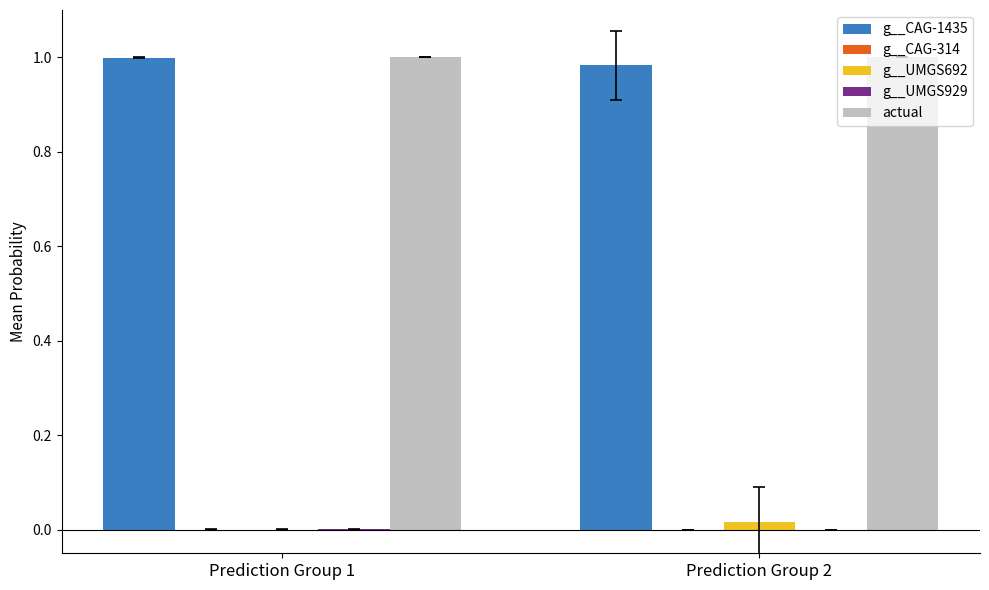

Is it true that g__CAG-1435 equals 1.4 at Prediction Group 2?

False